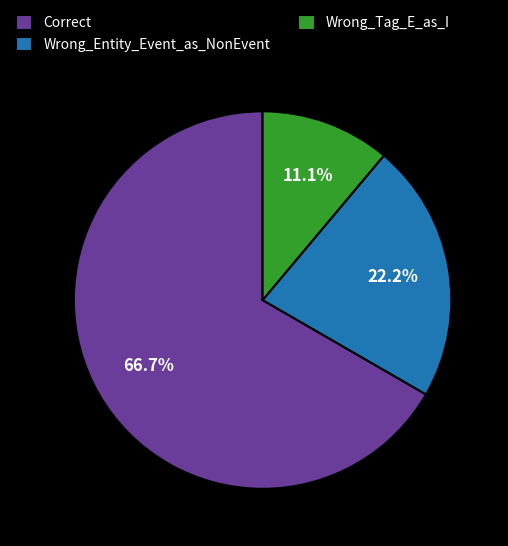

Count the number of slices in the pie.

3